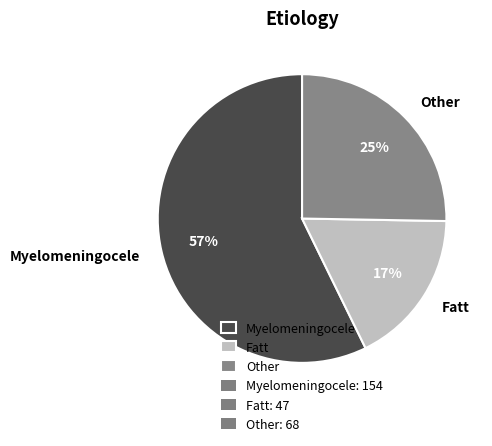

Is there any slice that represents more than half of the pie?

Yes